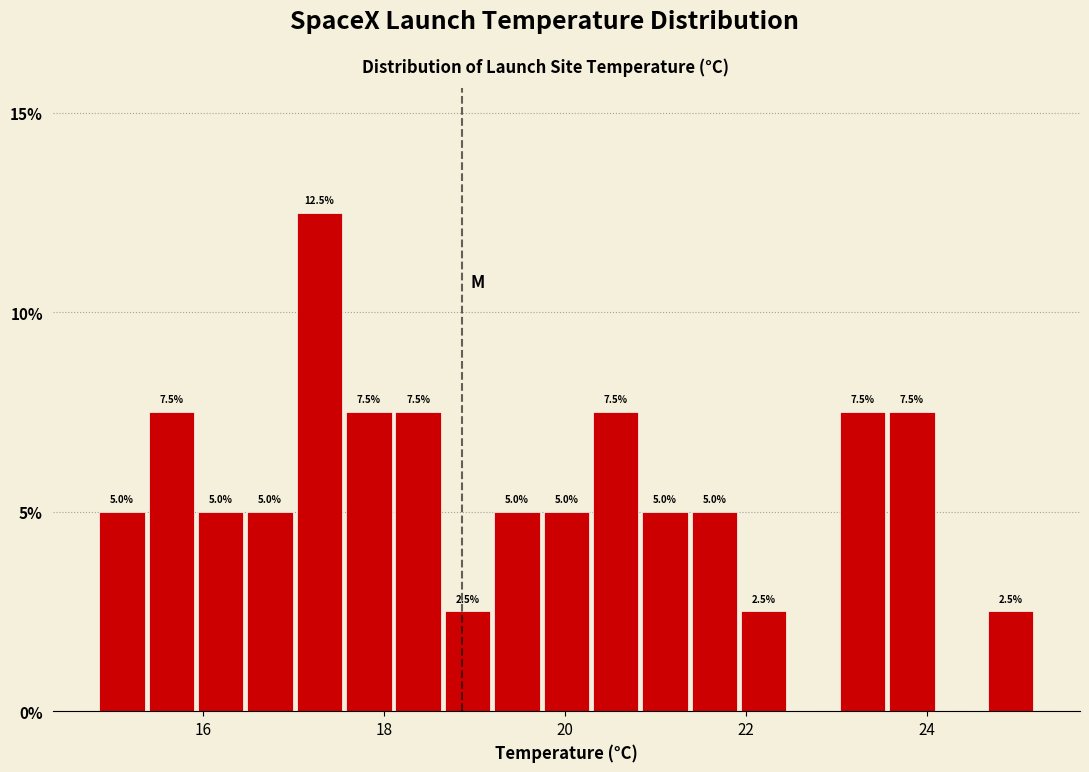

Around what value on the x-axis is the tallest bar? Give the approximate position of its centre, as read against the axis.

17.2